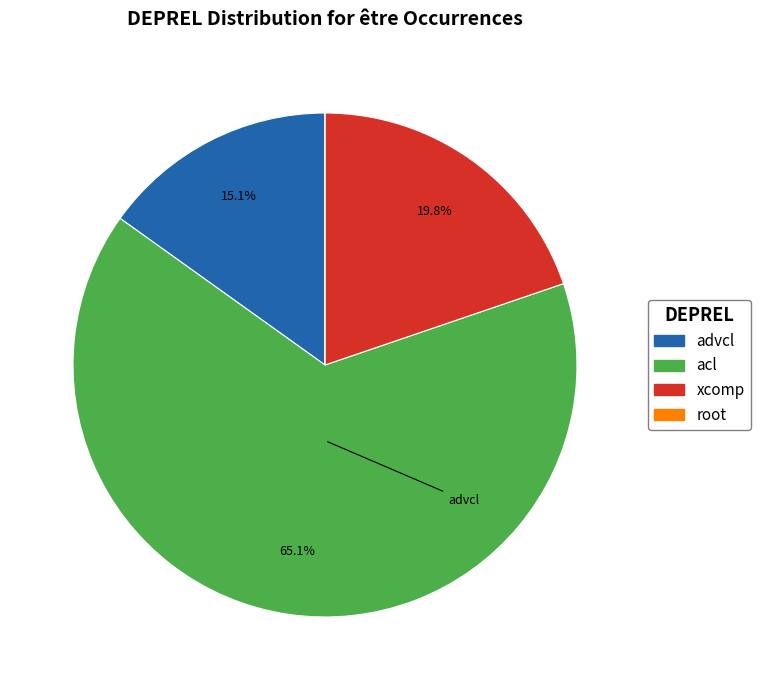

Does any single category account for the majority?

Yes